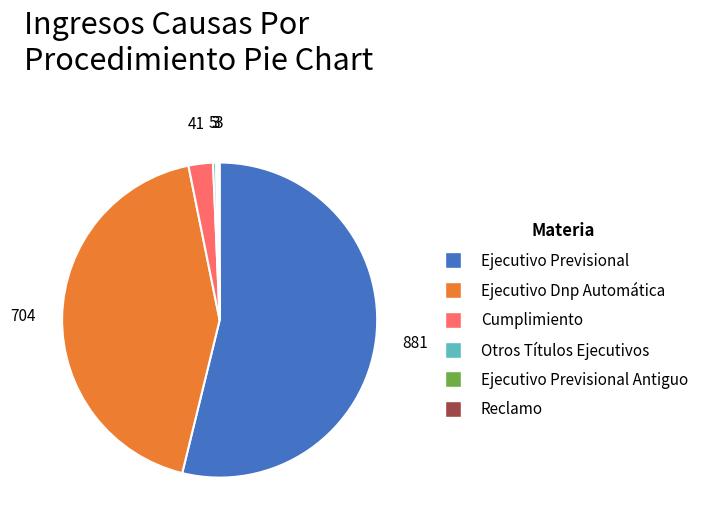

Is it true that Ejecutivo Dnp Automática is 55% of the pie?

False